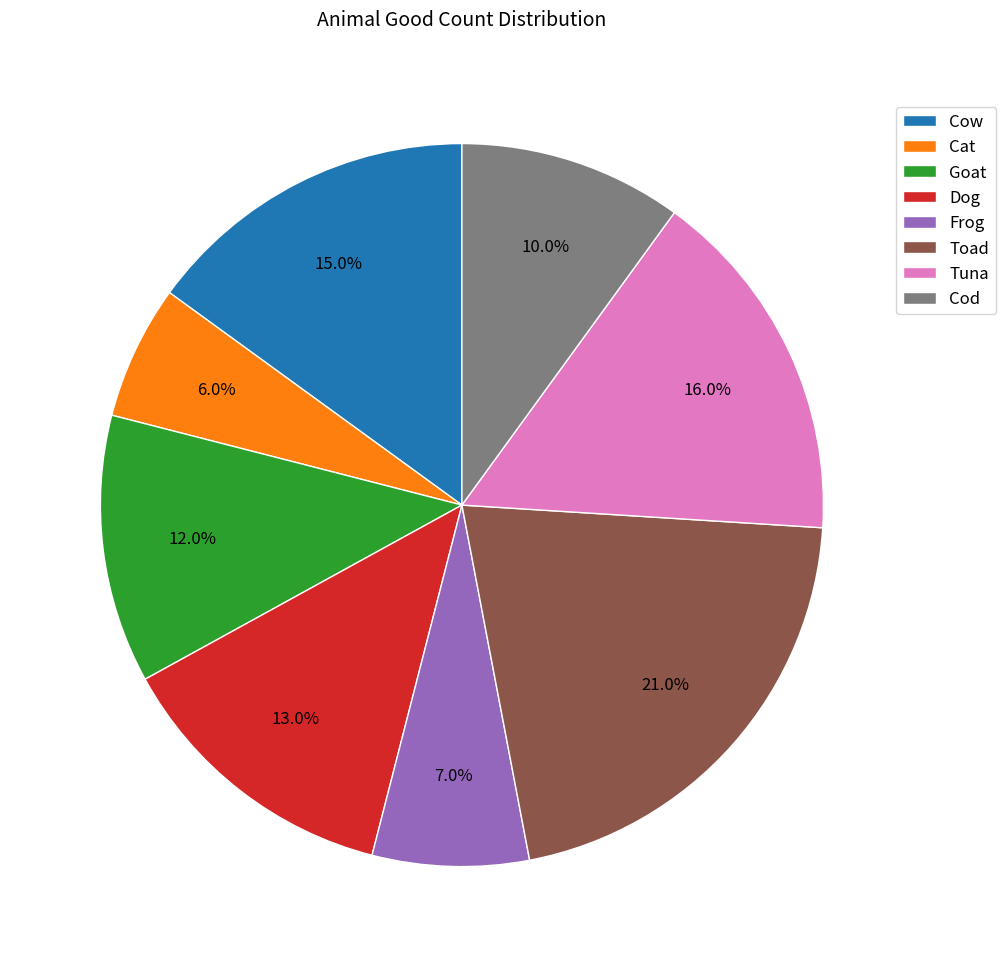

Between Goat and Dog, which is larger?

Dog